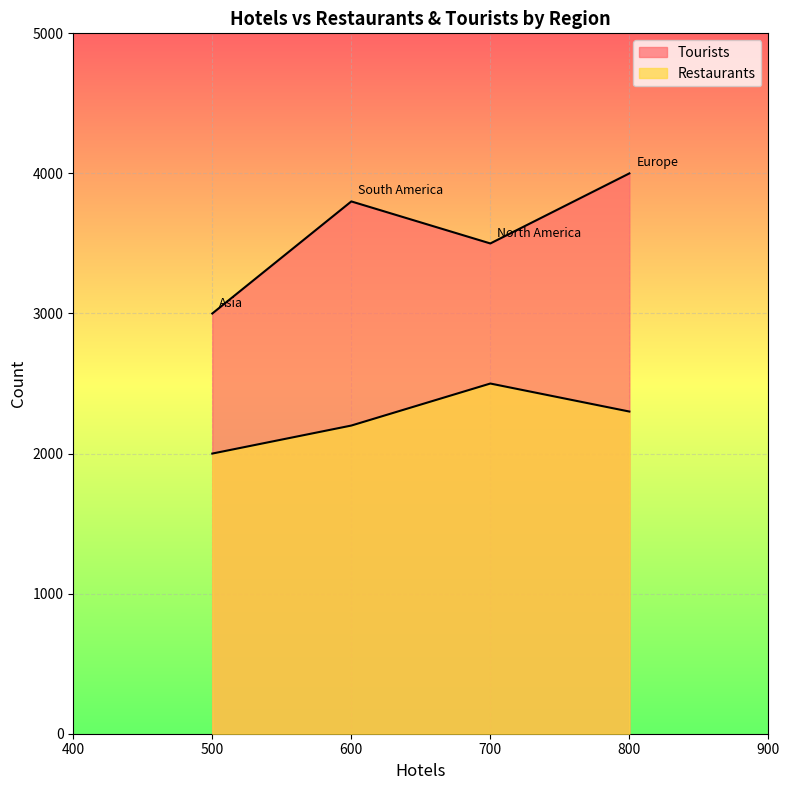

What is the greatest value displayed?

4000